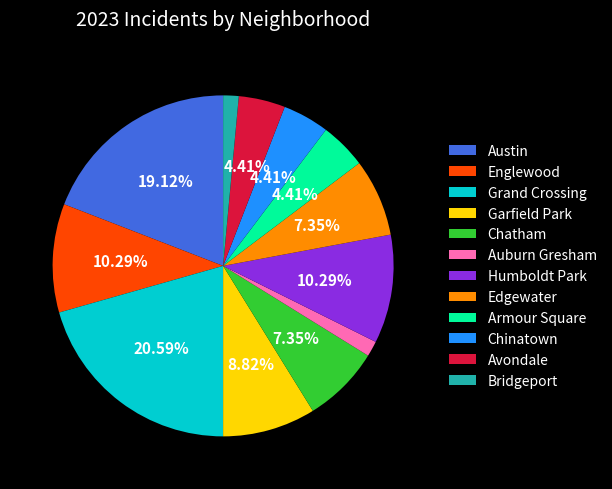

What percentage is the Humboldt Park slice, to the nearest percent?

10%